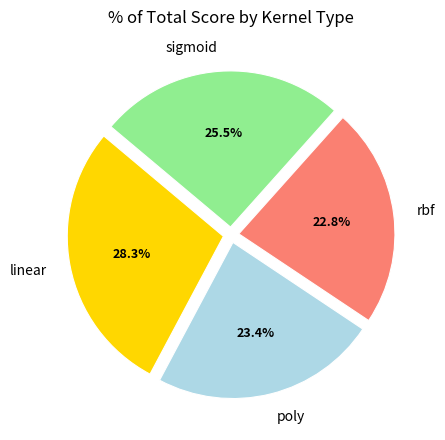

True or false: sigmoid accounts for 20% of the total.

False